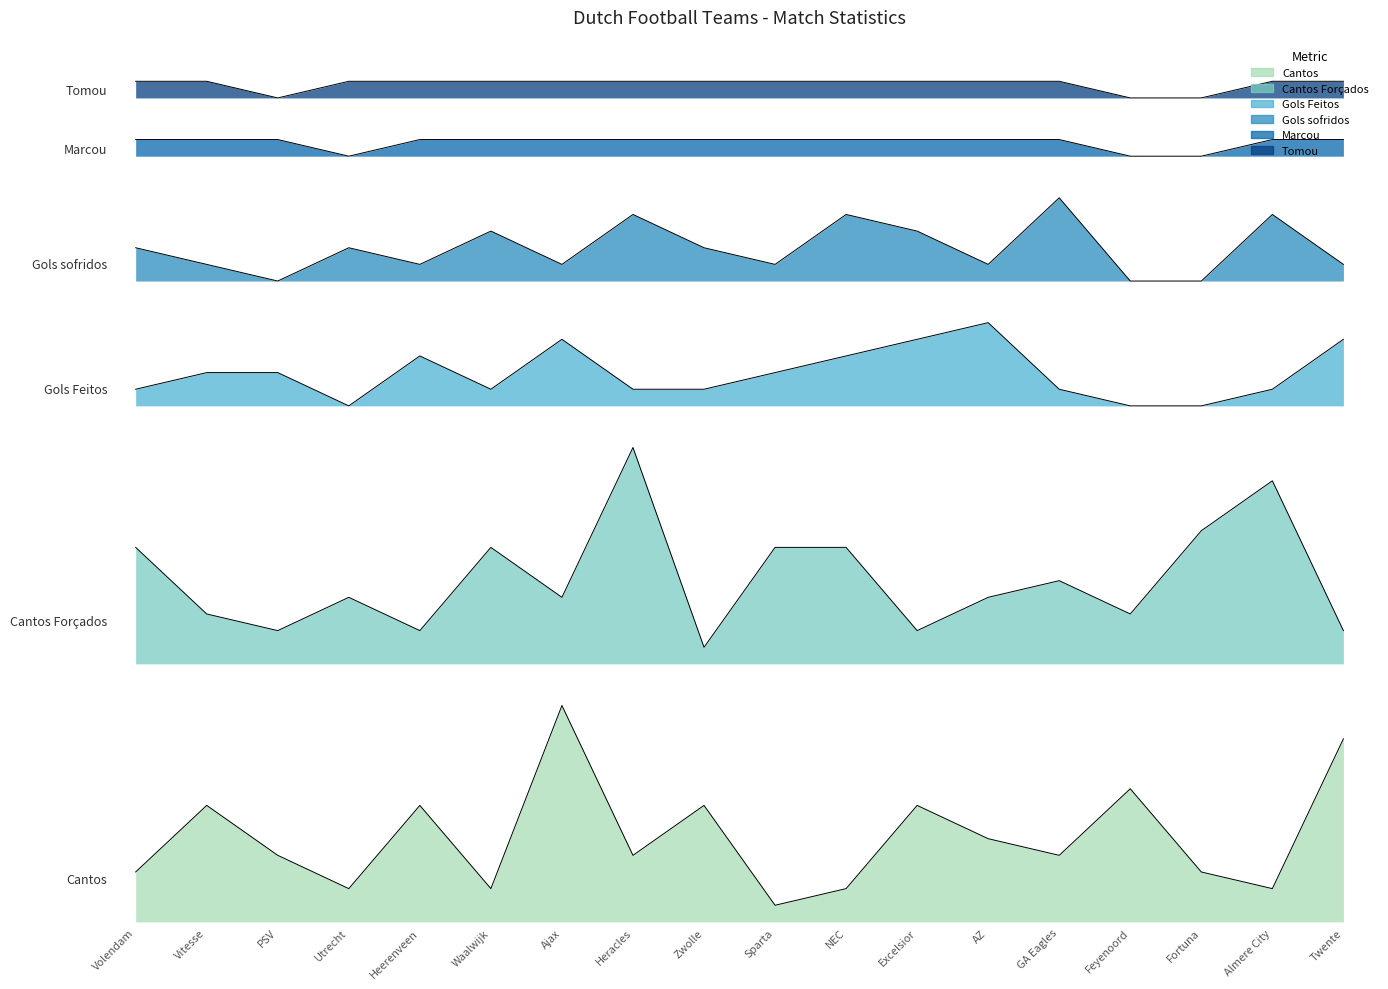

Reading left to right, what are all the values shown in this chart?

Cantos: 3.0	7.0	4.0	2.0	7.0	2.0	13.0	4.0	7.0	1.0	2.0	7.0	5.0	4.0	8.0	3.0	2.0	11.0
Cantos Forçados: 22.5	18.5	17.5	19.5	17.5	22.5	19.5	28.5	16.5	22.5	22.5	17.5	19.5	20.5	18.5	23.5	26.5	17.5
Gols Feitos: 32.0	33.0	33.0	31.0	34.0	32.0	35.0	32.0	32.0	33.0	34.0	35.0	36.0	32.0	31.0	31.0	32.0	35.0
Gols sofridos: 40.5	39.5	38.5	40.5	39.5	41.5	39.5	42.5	40.5	39.5	42.5	41.5	39.5	43.5	38.5	38.5	42.5	39.5
Marcou: 47.0	47.0	47.0	46.0	47.0	47.0	47.0	47.0	47.0	47.0	47.0	47.0	47.0	47.0	46.0	46.0	47.0	47.0
Tomou: 50.5	50.5	49.5	50.5	50.5	50.5	50.5	50.5	50.5	50.5	50.5	50.5	50.5	50.5	49.5	49.5	50.5	50.5